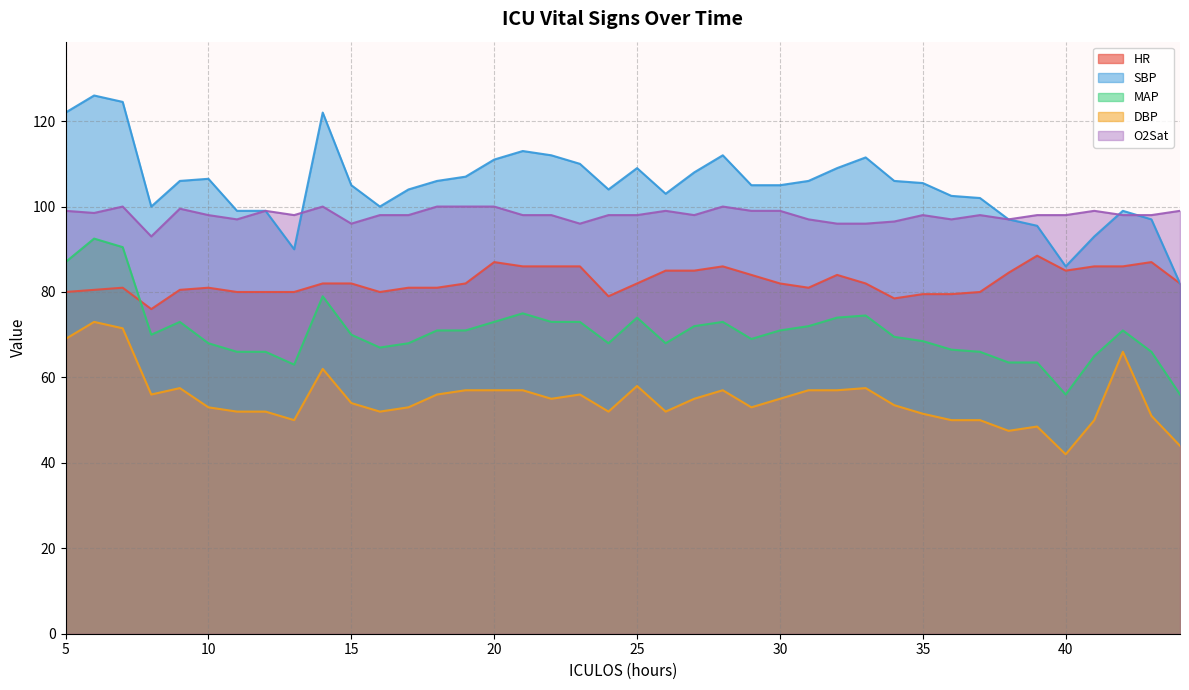

Where do MAP and HR first cross each other?

7 and 8